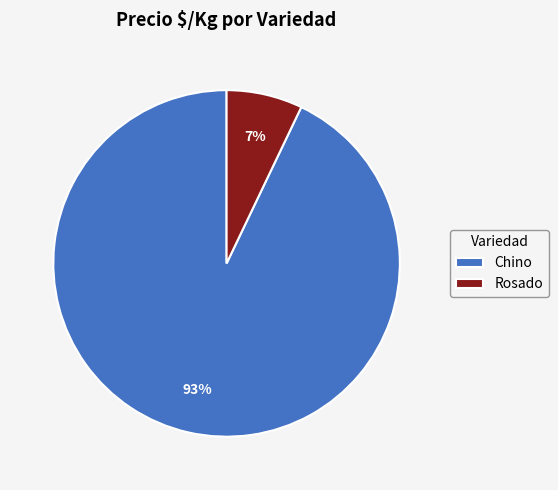

How many slices are in this pie chart?

2